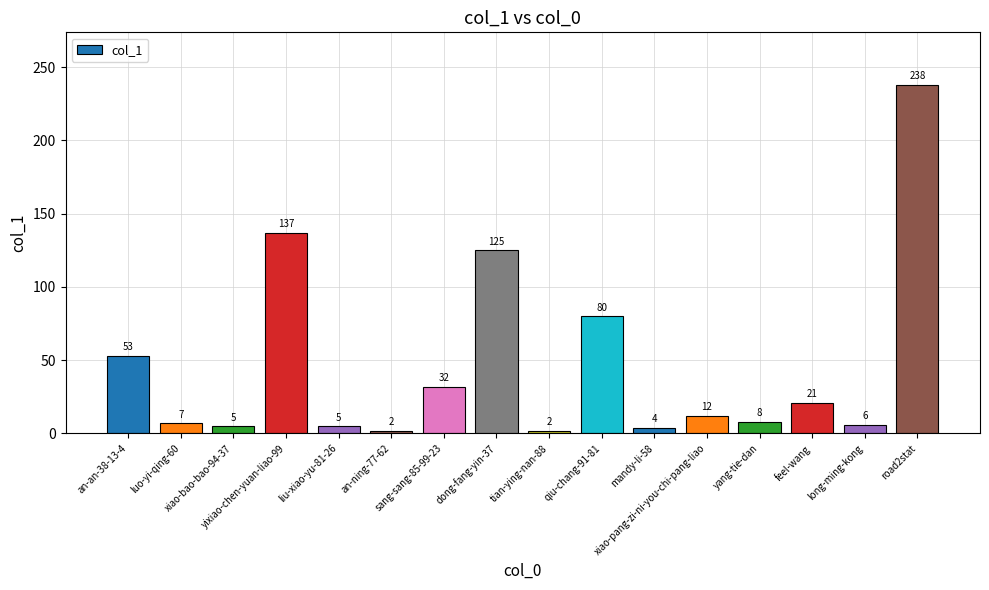

Where does the data first go above 12?

an-an-38-13-4